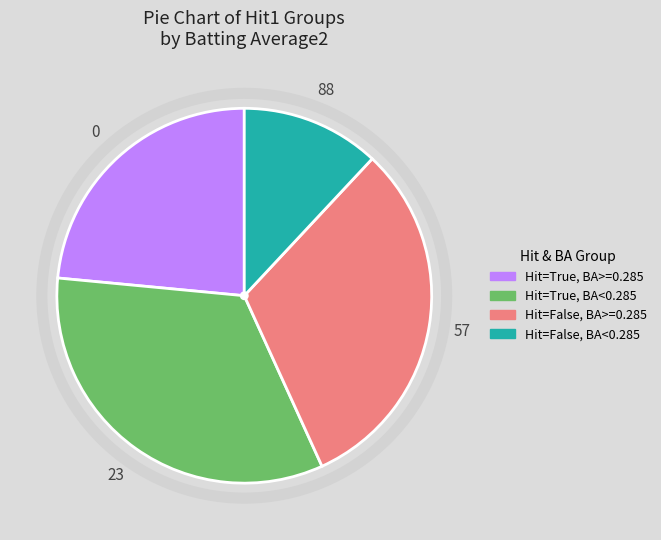

Does any single category account for the majority?

No